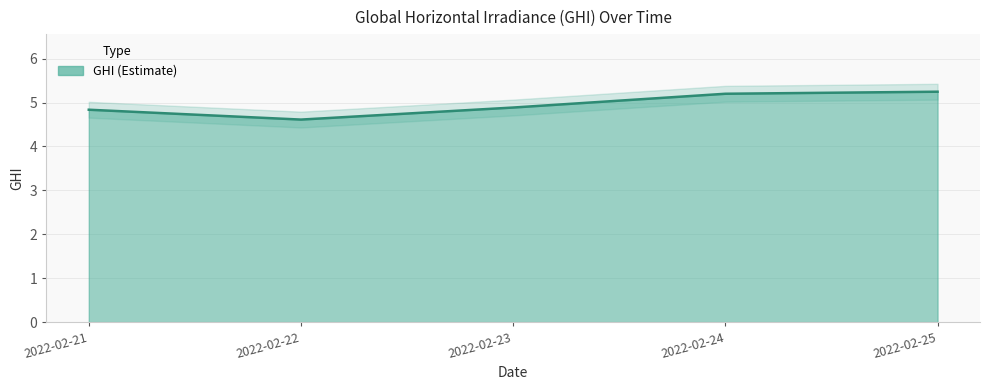

True or false: the data shows 2.0 at 2022-02-24.

False